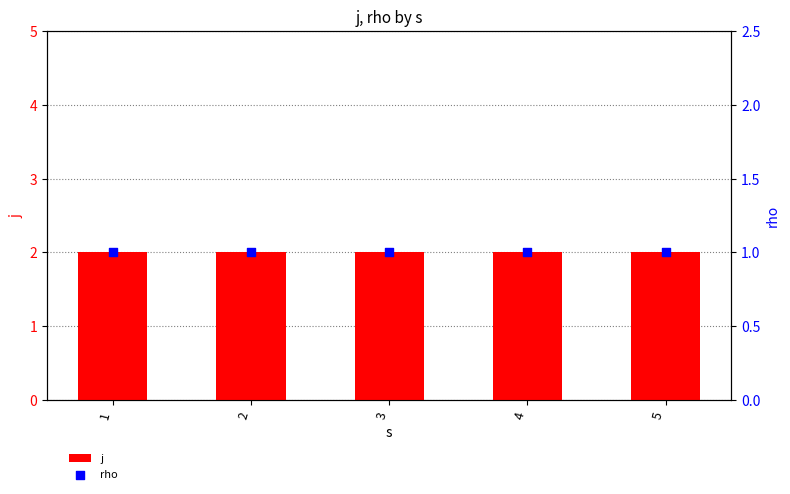

At how many categories does at least one series exceed 1?

5